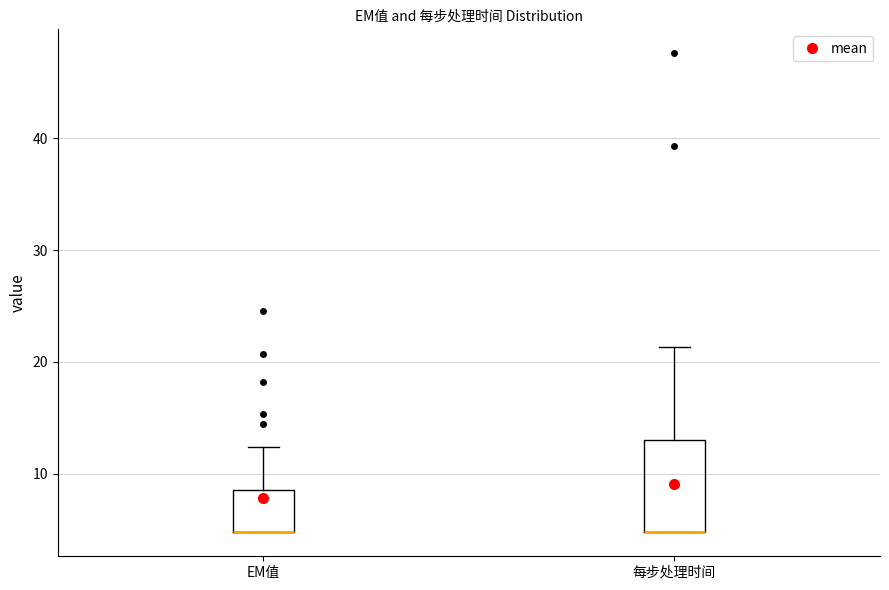

Comparing the boxes themselves (not the whiskers), which one is the tallest?

每步处理时间